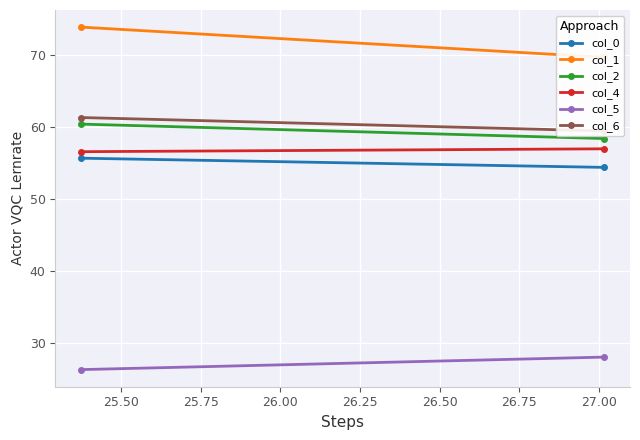

Which series has the largest range (max minus min)?

col_1